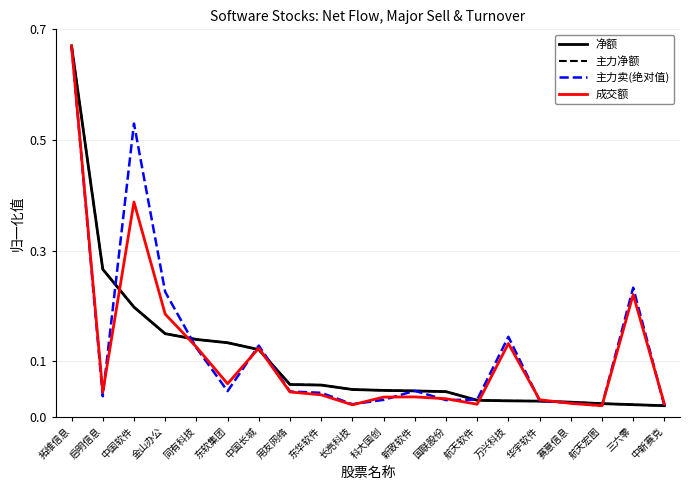

Which label corresponds to the smallest value in the chart?

中新赛克